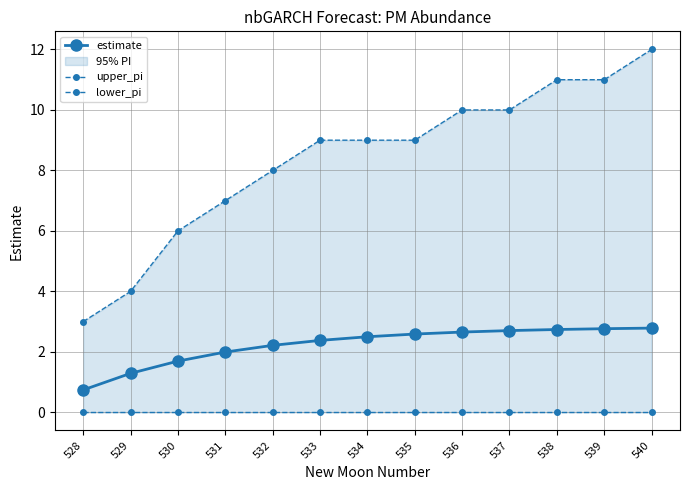

What is the value of the estimate point at the 6th from the left?

2.4